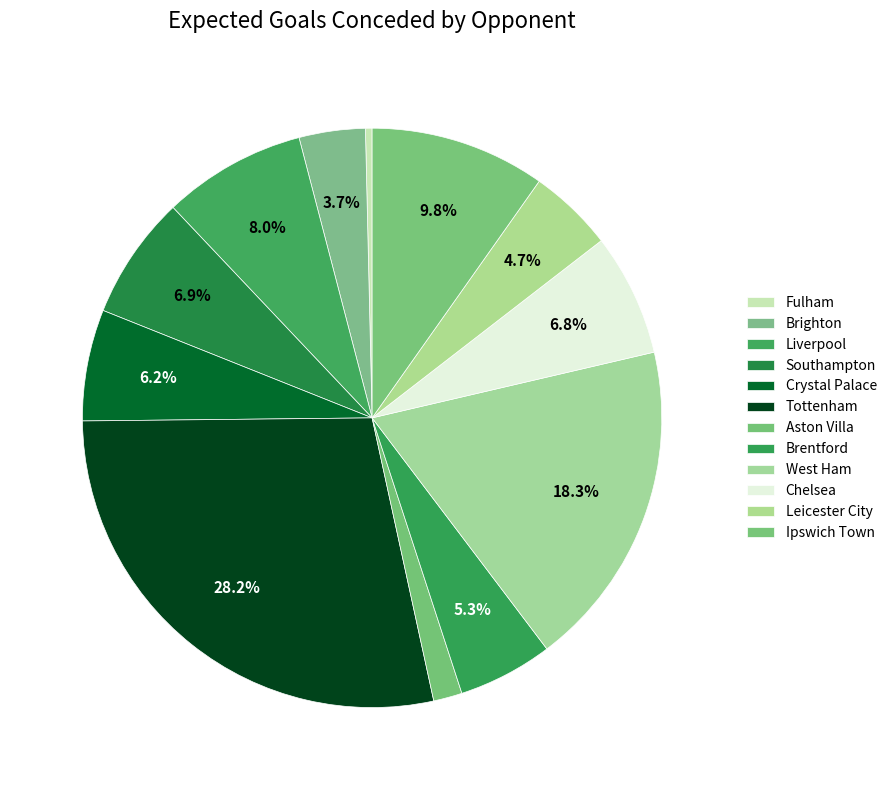

Which category has the biggest portion of the pie?

Tottenham